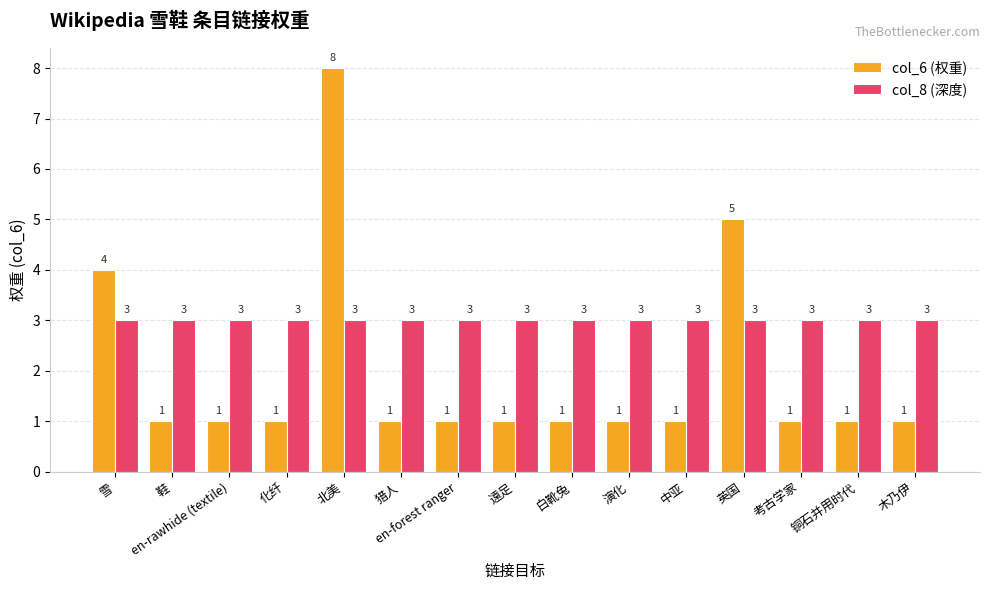

Is it true that col_8 (深度) equals 2 at en-rawhide (textile)?

False